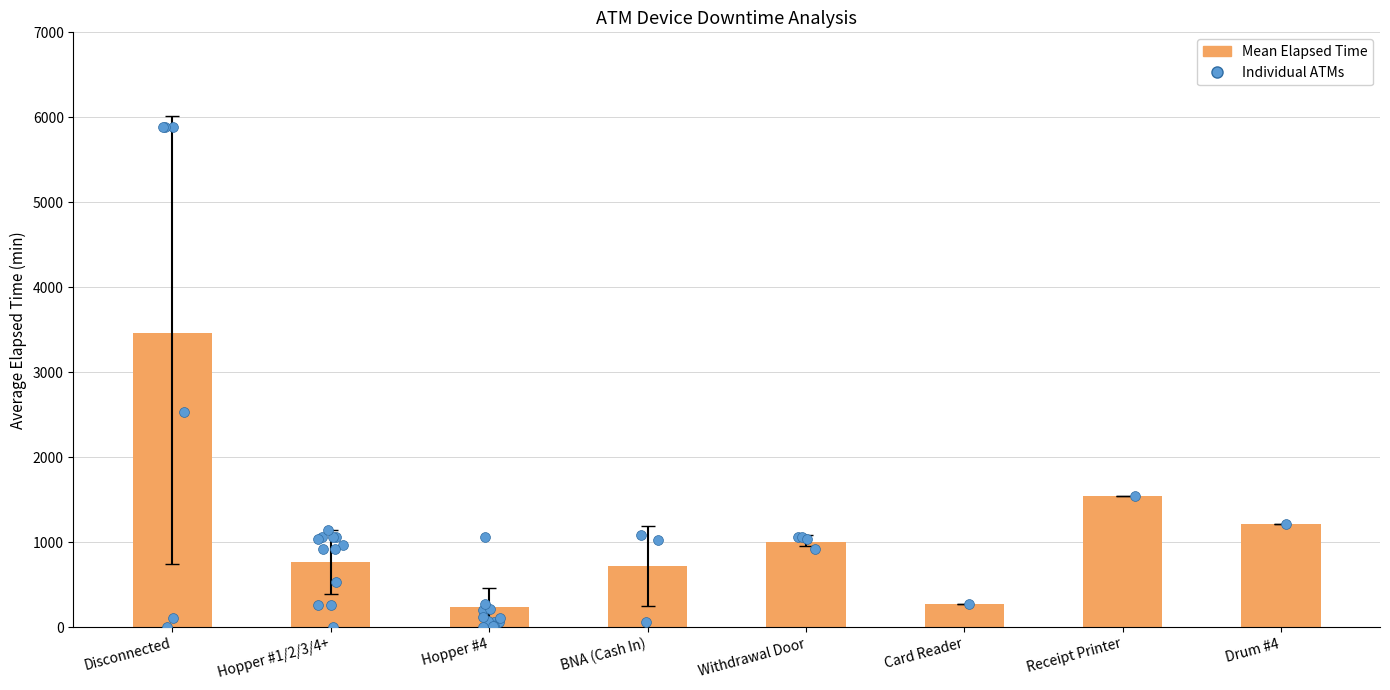

What is the ratio of the value at Drum #4 to the value at Hopper #4?

5.0